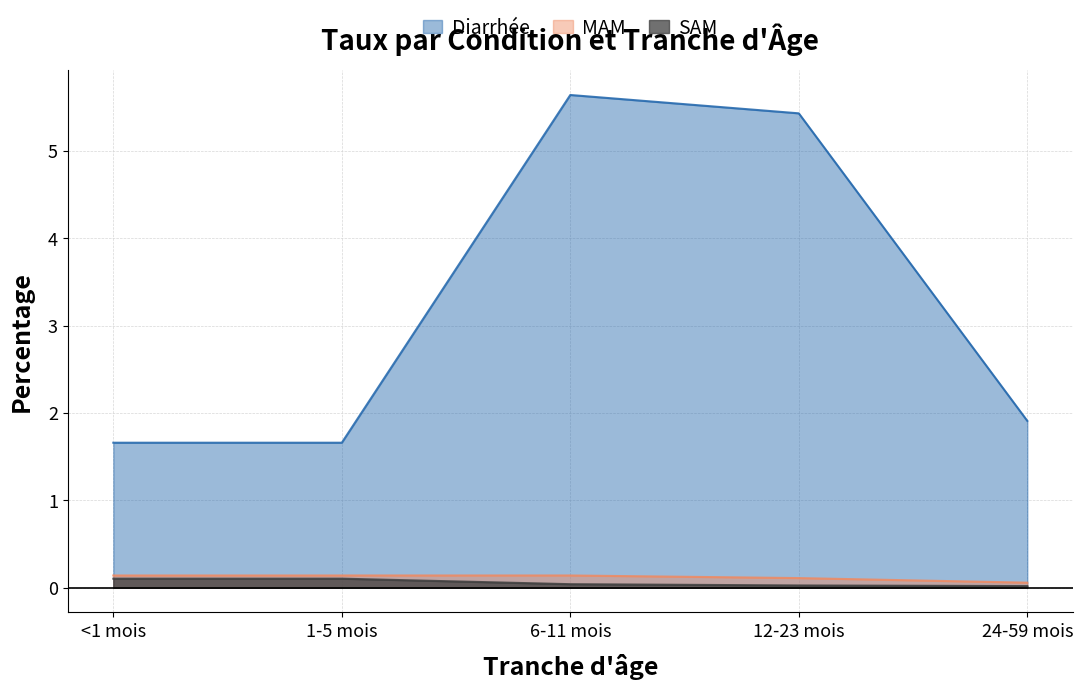

Does the chart have visible grid lines?

Yes